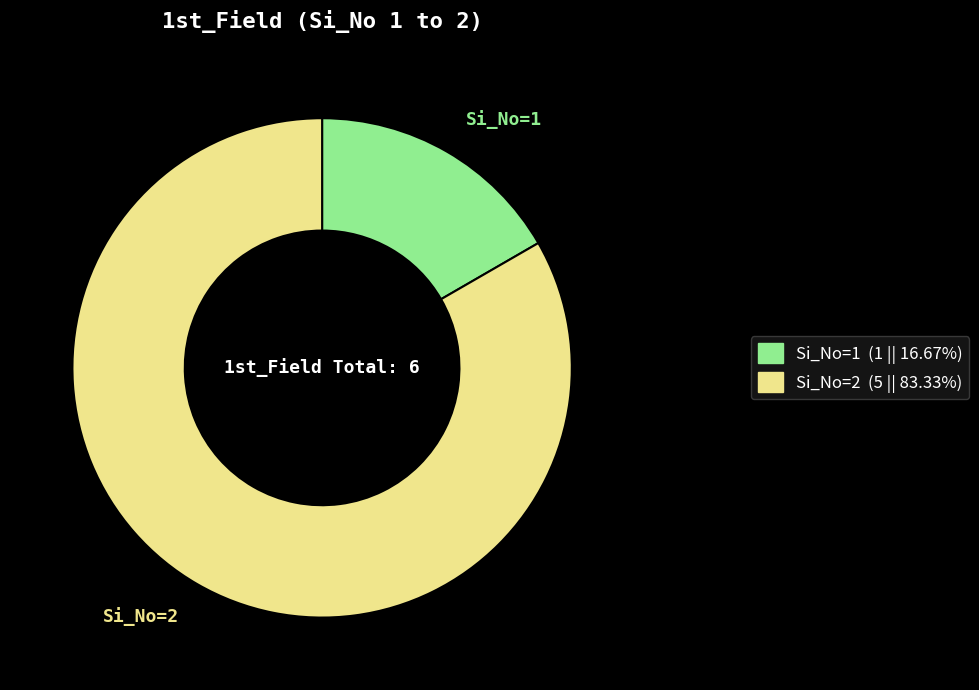

Does any single category account for the majority?

Yes